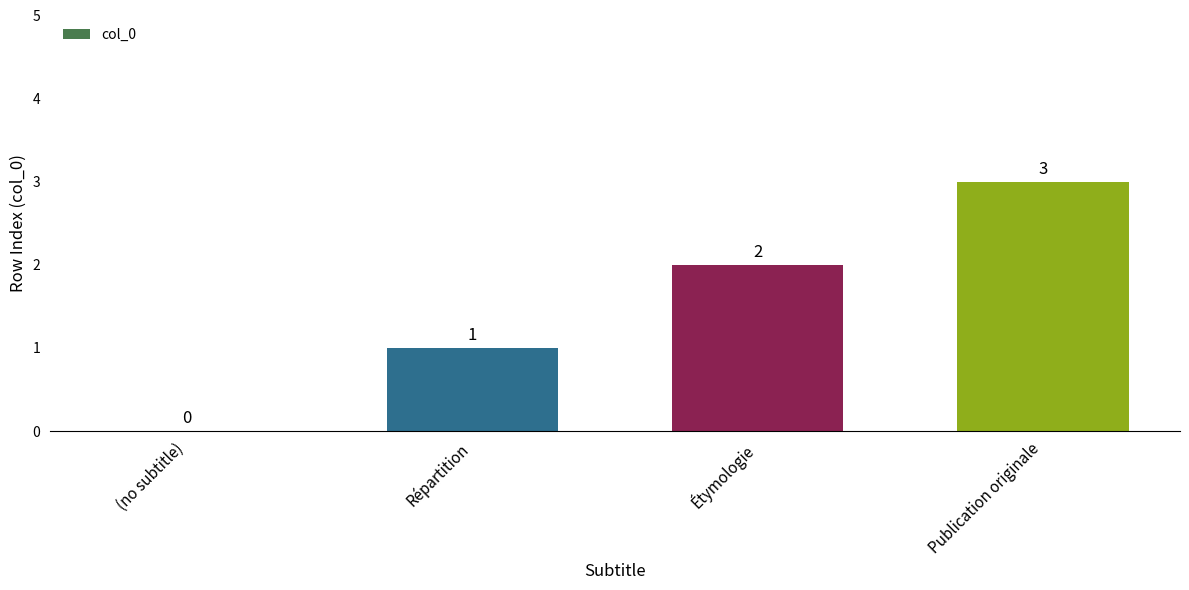

The chart shows a value of 0 at Répartition. True or false?

False